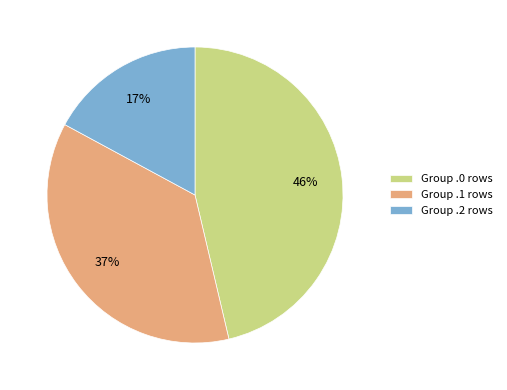

What is the smallest slice in the pie chart?

Group .2 rows